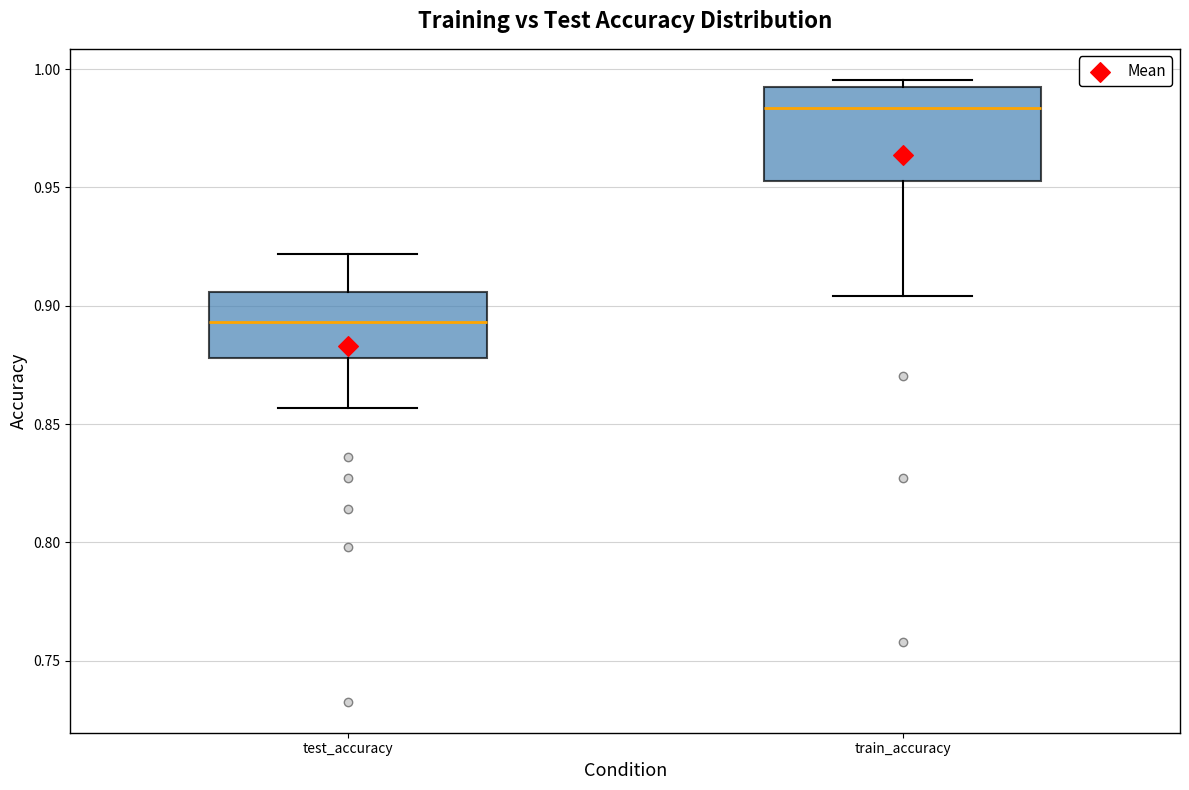

Comparing the boxes themselves (not the whiskers), which one is the tallest?

train_accuracy